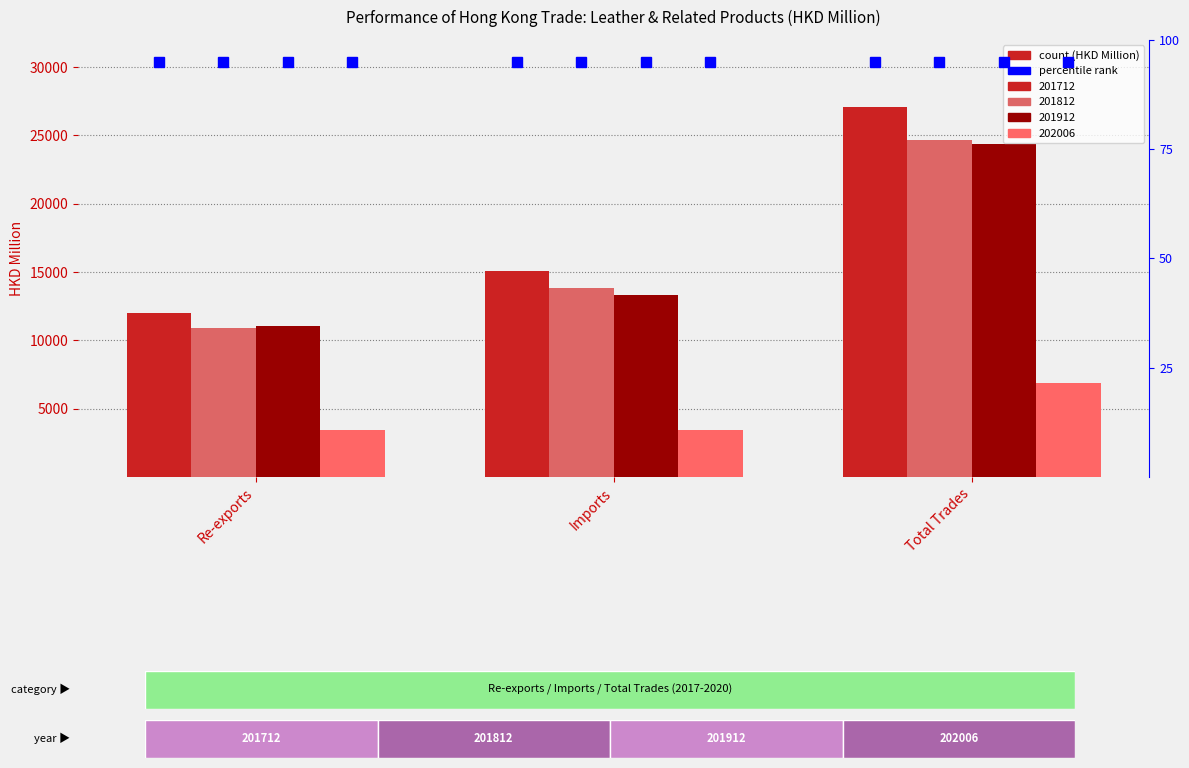

Which series has the largest total across all categories?

201712